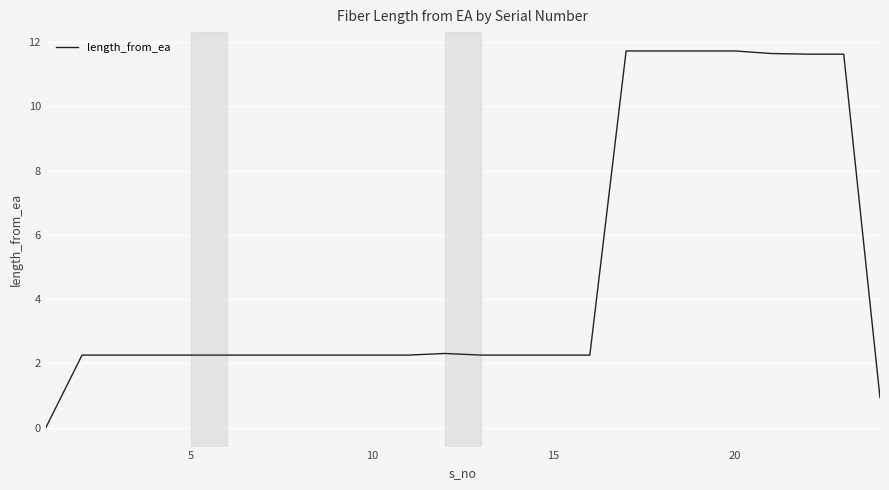

What is the sum of all values?

116.6